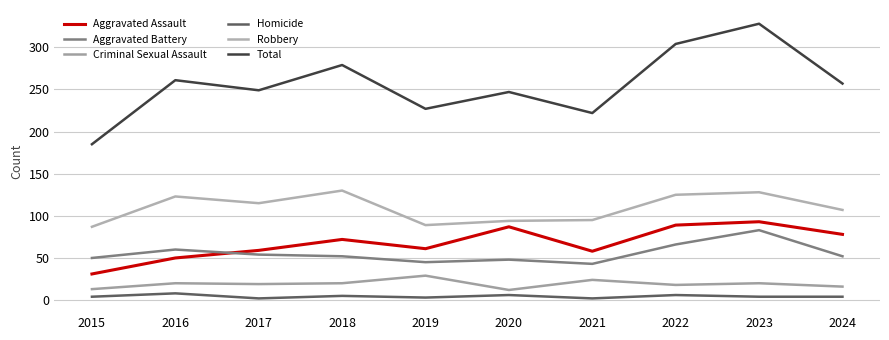

Reading right to left, what are all the values shown in this chart?

Aggravated Assault: 78	93	89	58	87	61	72	59	50	31
Aggravated Battery: 52	83	66	43	48	45	52	54	60	50
Criminal Sexual Assault: 16	20	18	24	12	29	20	19	20	13
Homicide: 4	4	6	2	6	3	5	2	8	4
Robbery: 107	128	125	95	94	89	130	115	123	87
Total: 257	328	304	222	247	227	279	249	261	185